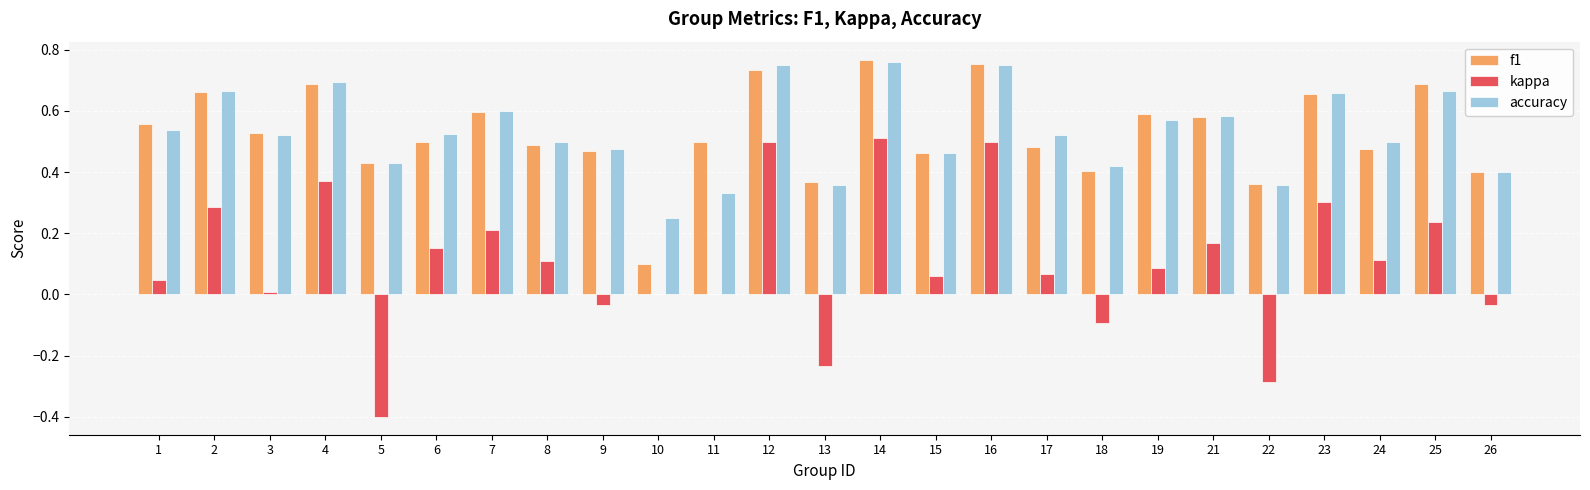

At which label does kappa first exceed 0?

1